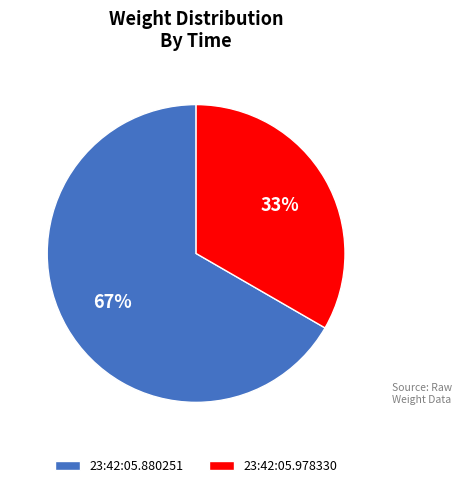

Which category has the biggest portion of the pie?

23:42:05.880251